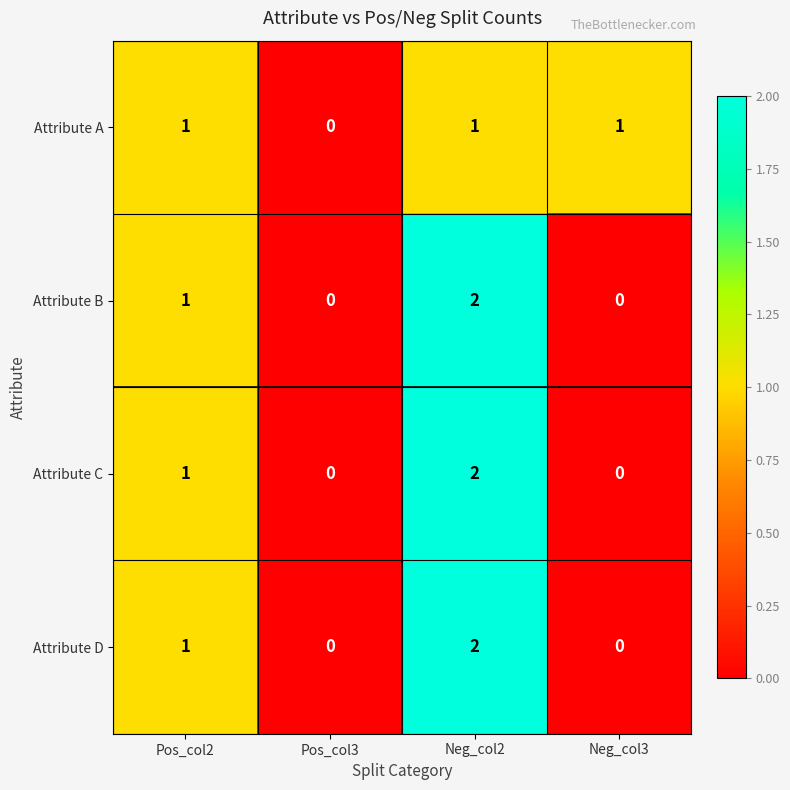

True or false: Attribute D has a value of 0 at Pos_col3.

True